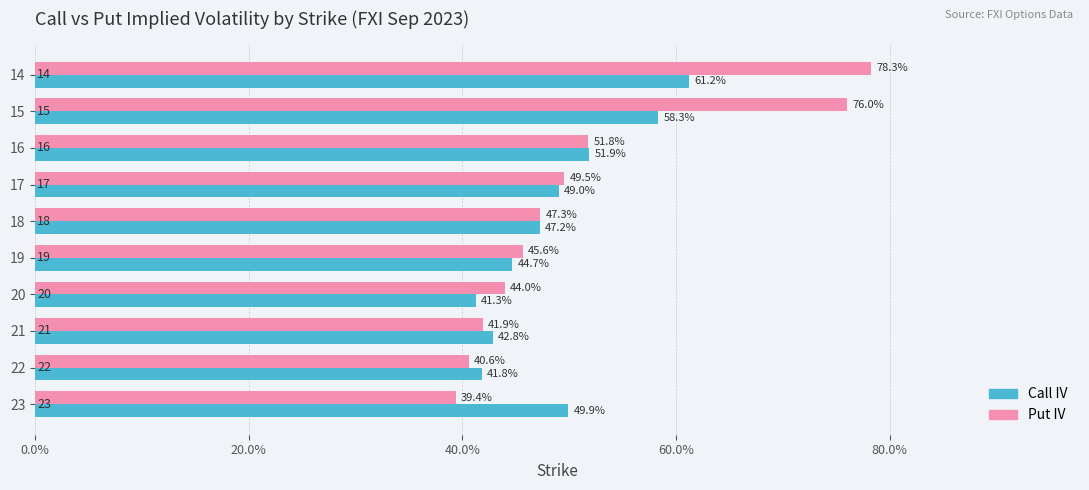

What are all the series names shown in the legend?

Call IV, Put IV